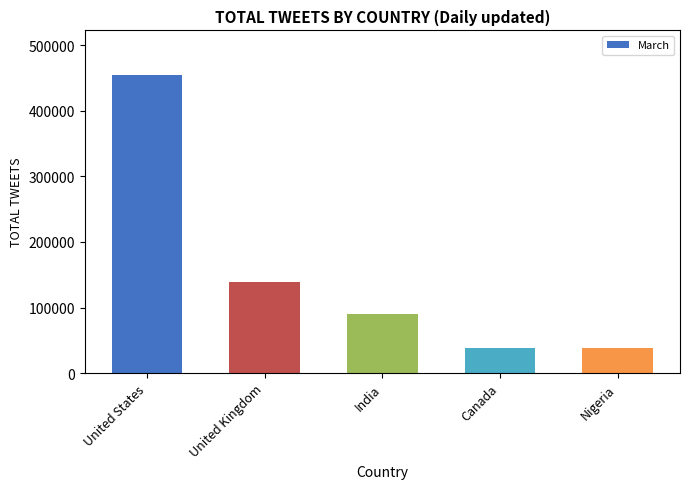

How many distinct data groups are displayed?

1